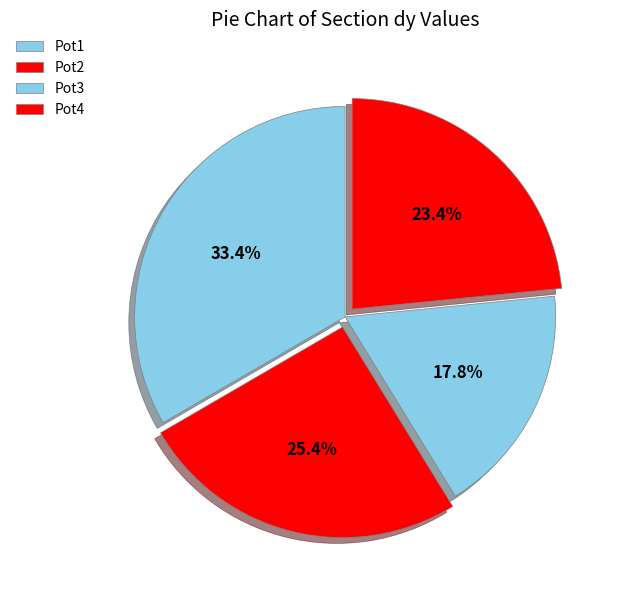

How many slices are in this pie chart?

4